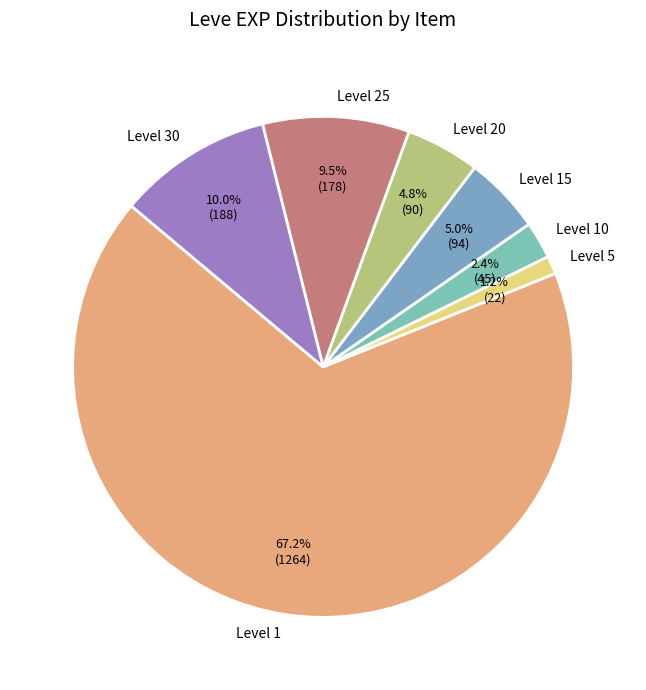

Approximately how many times larger is the value at Level 30 compared to Level 15?

2.0